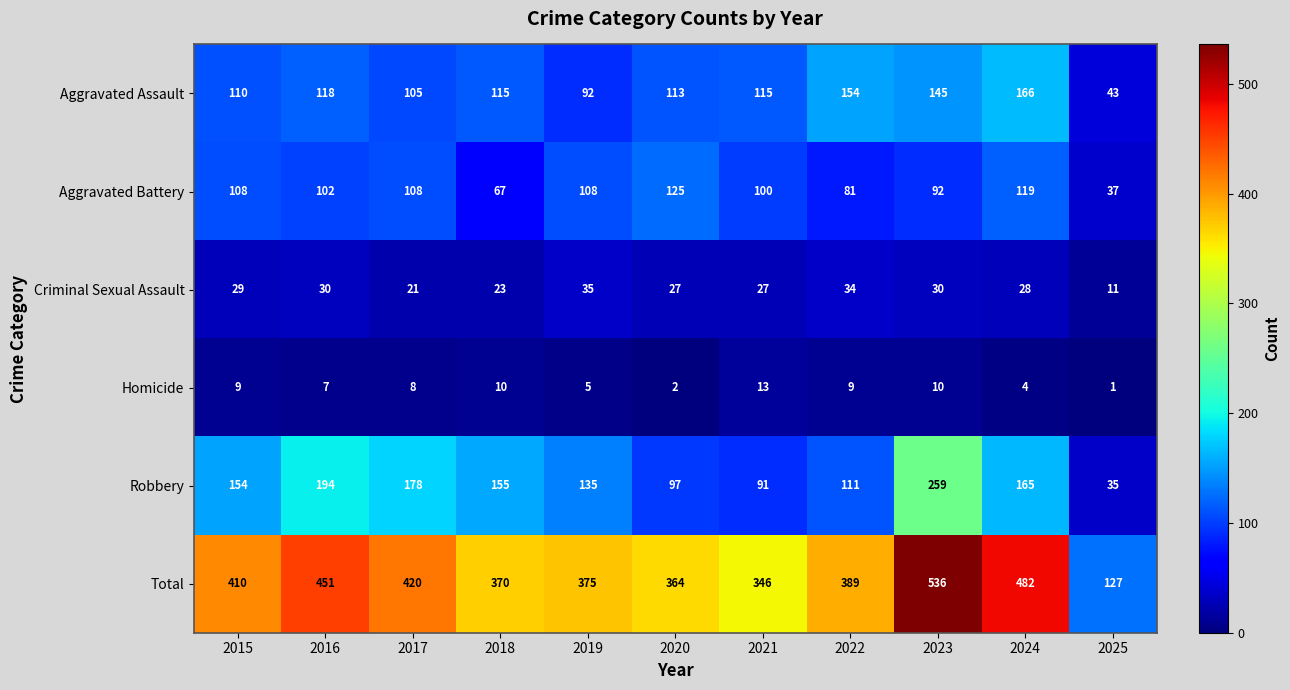

List the labels in order of Total value, largest first.

2023, 2024, 2016, 2017, 2015, 2022, 2019, 2018, 2020, 2021, 2025